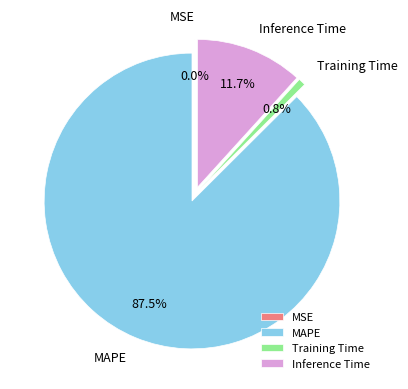

What is the total percentage of MSE and Inference Time?

11.7%